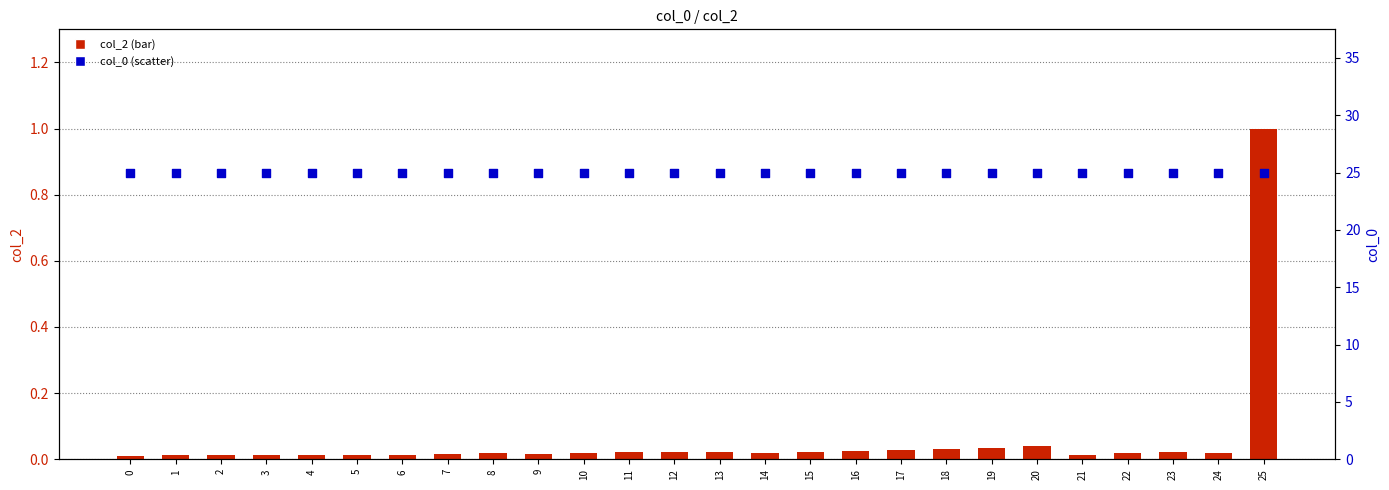

What are all the series names shown in the legend?

col_2, col_0